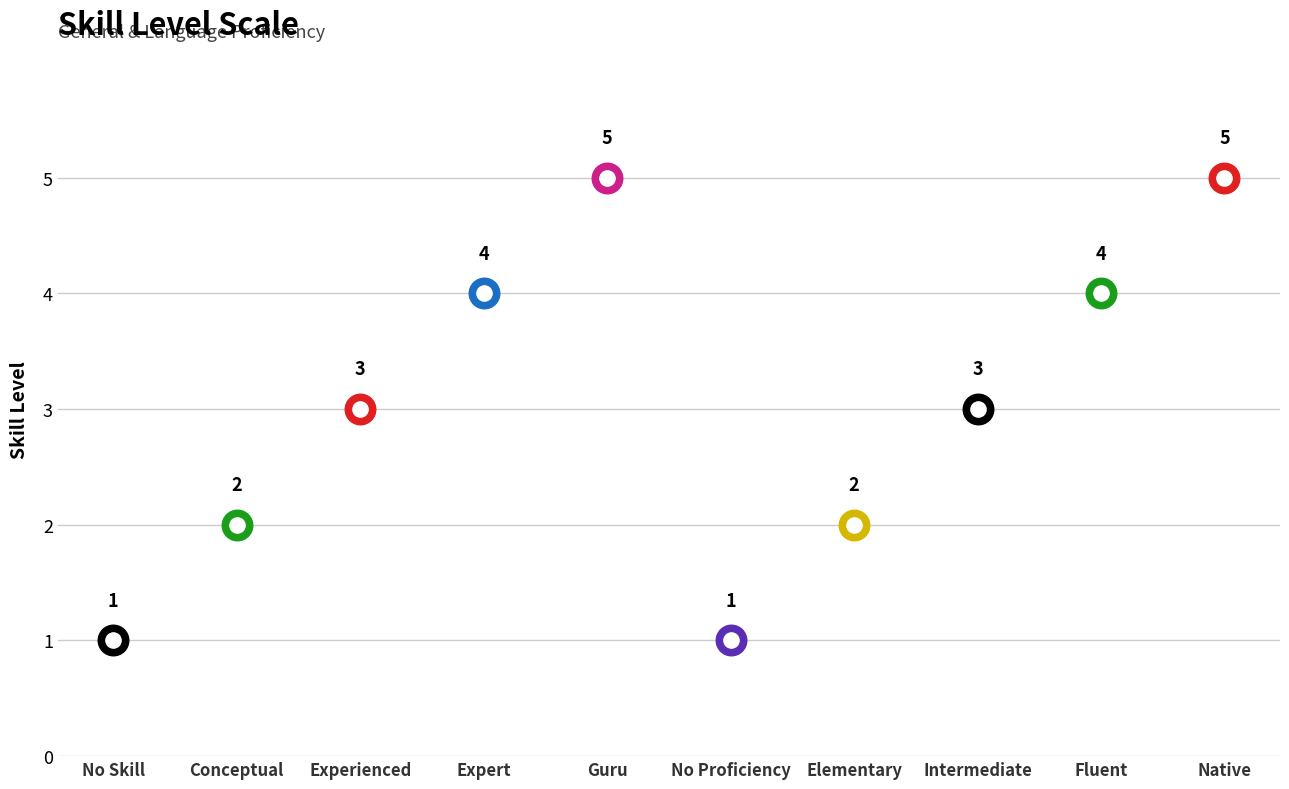

What is the maximum value shown in the chart?

5